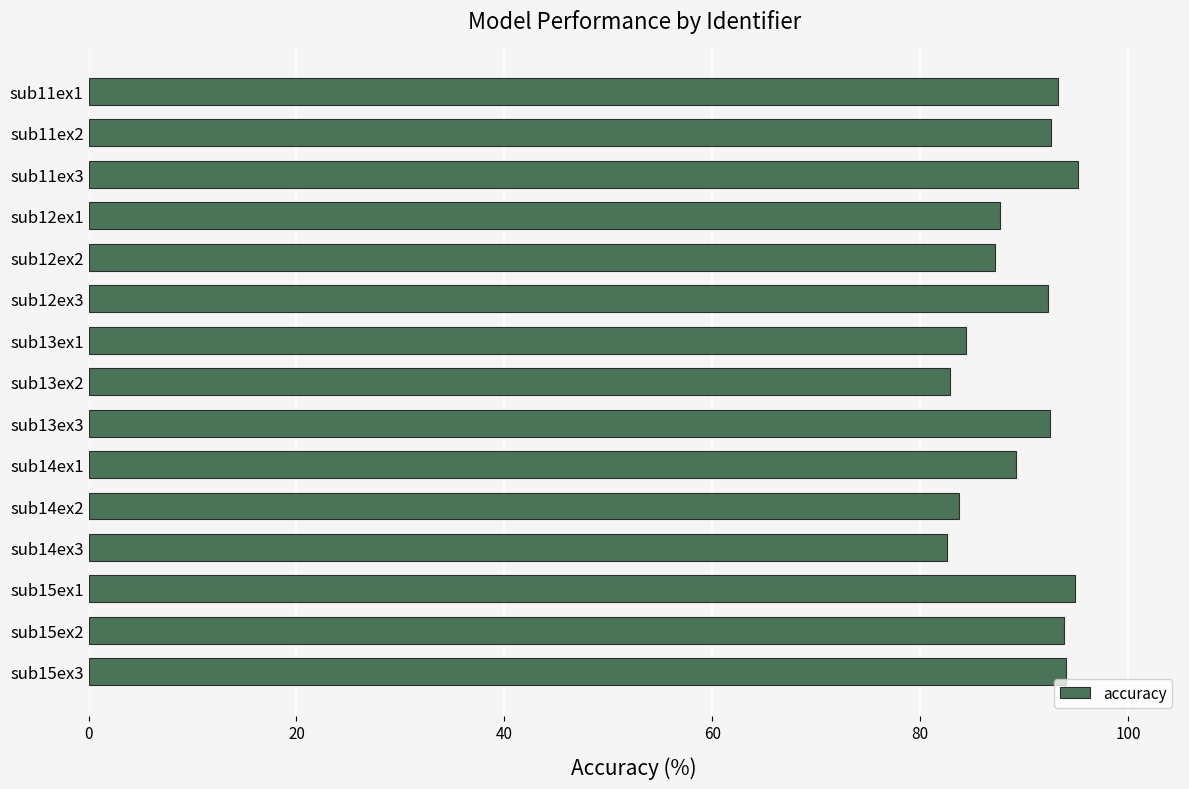

What is the label of the 12th bar from the bottom?

sub12ex1